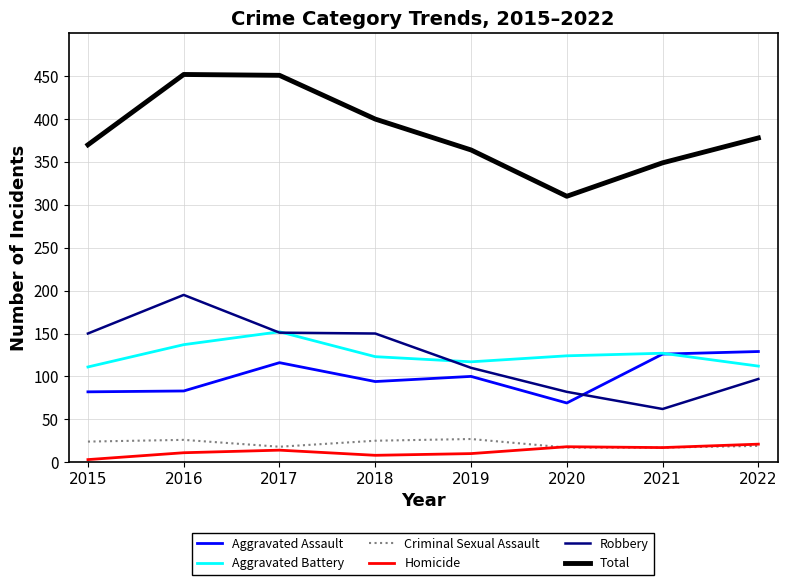

At 2015, list the series in order from largest to smallest.

Total, Robbery, Aggravated Battery, Aggravated Assault, Criminal Sexual Assault, Homicide